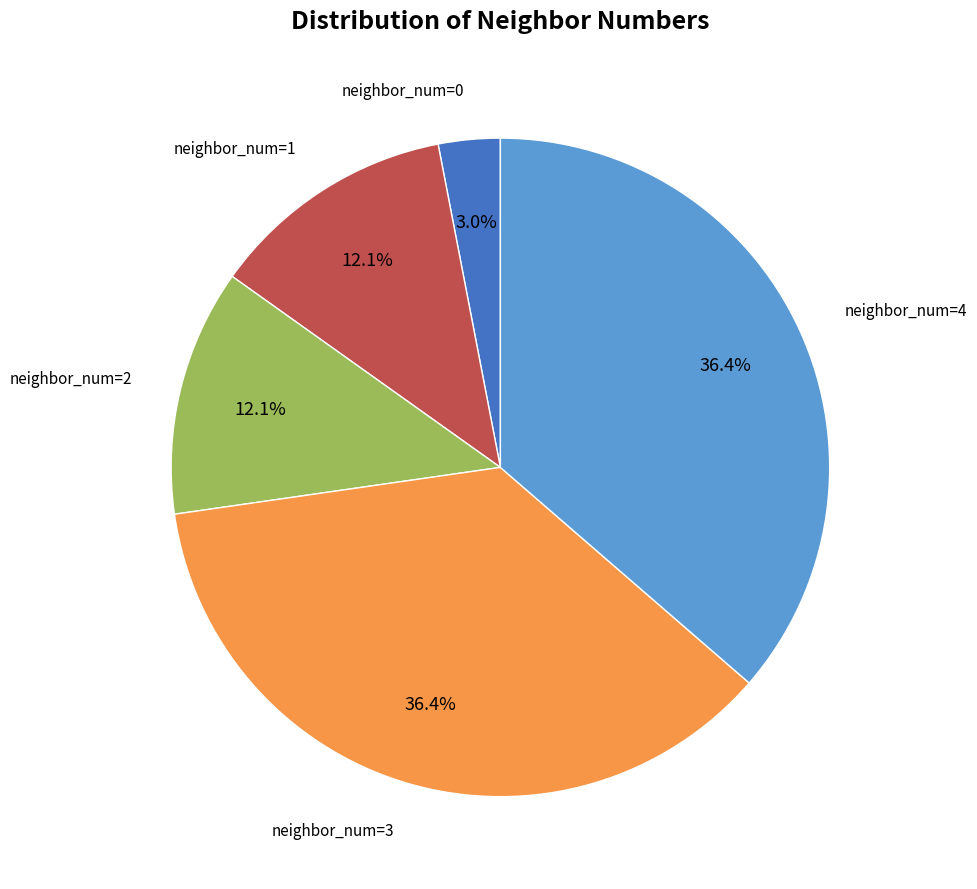

Does any single category account for the majority?

No